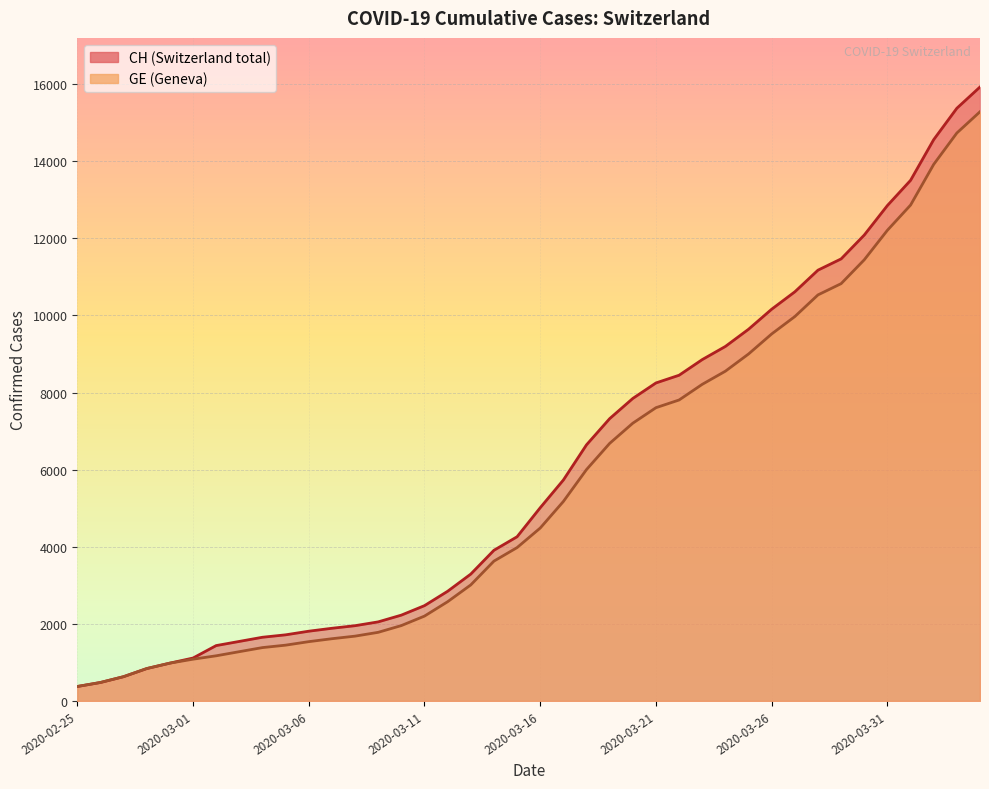

True or false: CH has more than 0 interior local peaks.

False